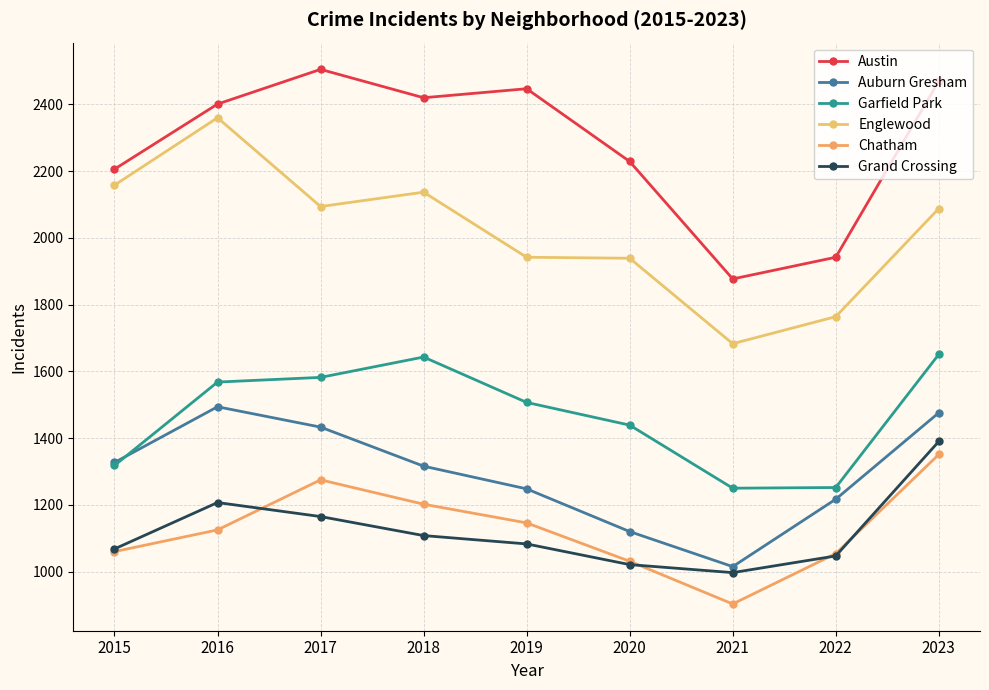

What is the value of the Austin point at the 3rd from the left?

2505